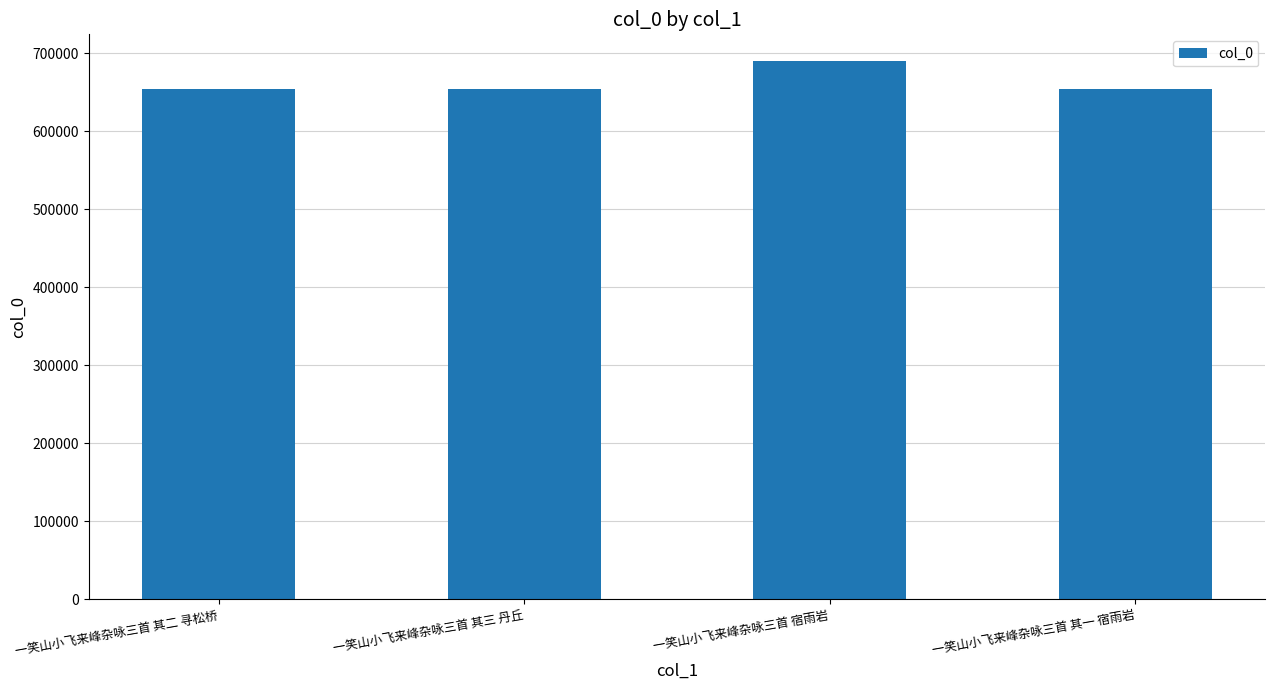

At which category does the chart reach its peak across all series?

一笑山小飞来峰杂咏三首 宿雨岩